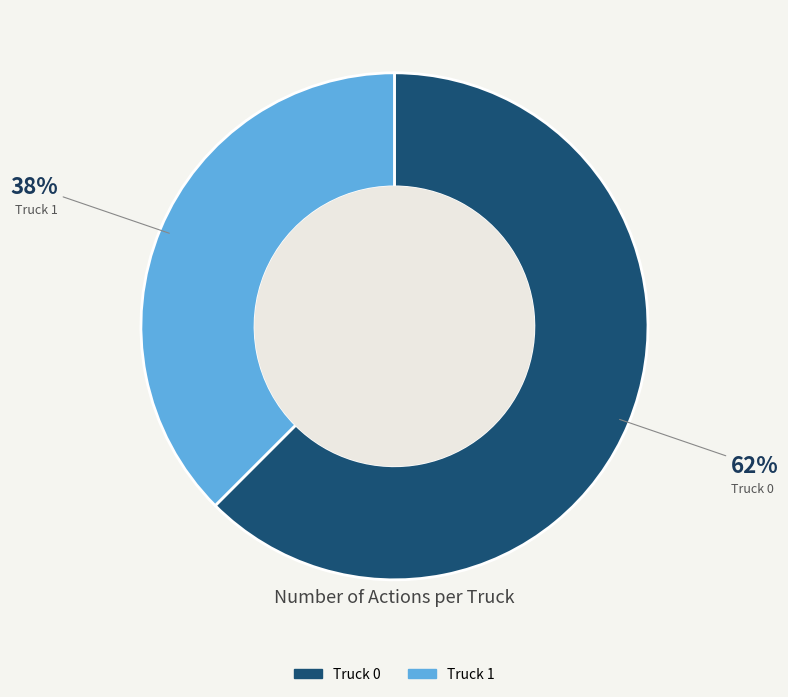

What is the largest slice in the pie chart?

Truck 0